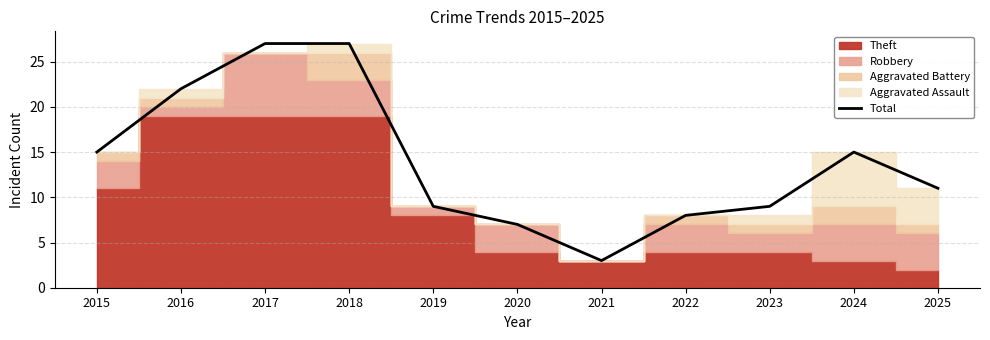

Rank the categories by value from lowest to highest.

2021, 2020, 2022, 2019, 2023, 2025, 2015, 2024, 2016, 2017, 2018